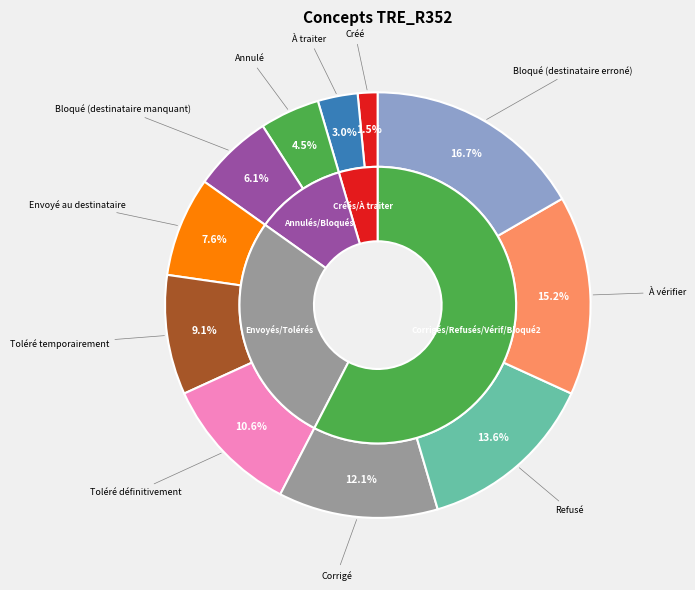

Rank the categories by value from lowest to highest.

Créé, À traiter, Annulé, Bloqué (destinataire manquant), Envoyé au destinataire, Toléré temporairement, Toléré définitivement, Corrigé, Refusé, À vérifier, Bloqué (destinataire erroné)